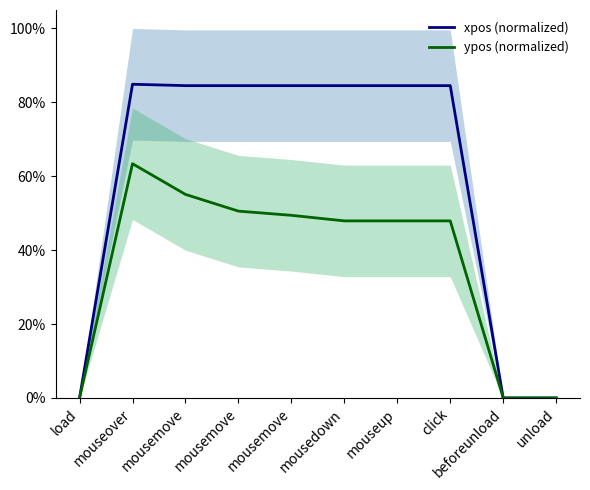

What is the value of the xpos (normalized) point at the 6th from the left?

0.8